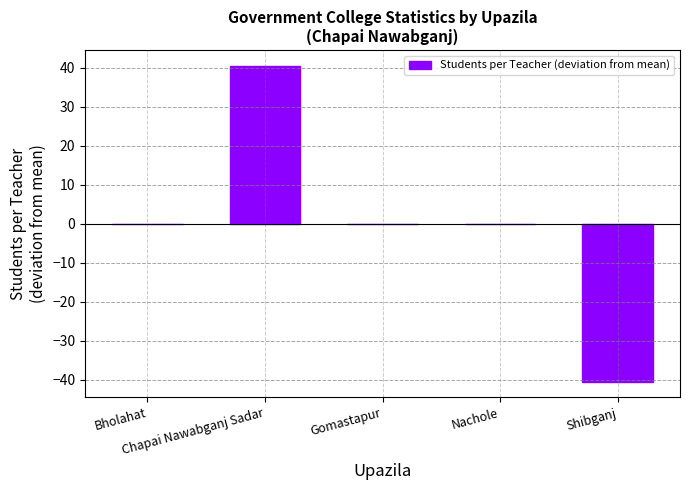

What is the maximum value shown in the chart?

40.5